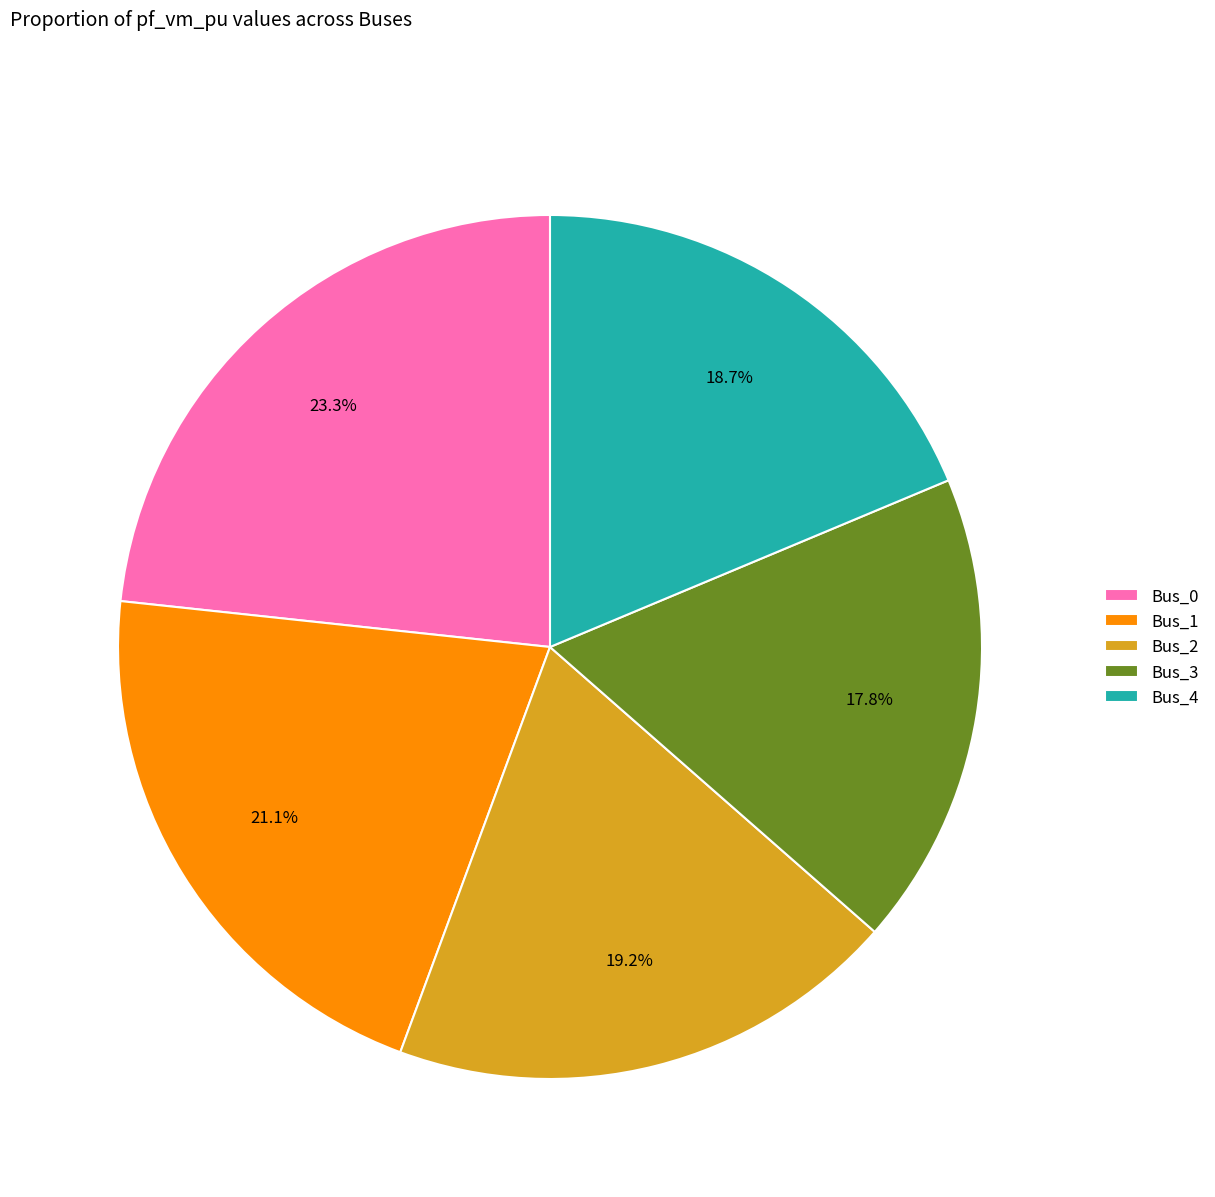

To the nearest percent, what is the average slice percentage?

20%